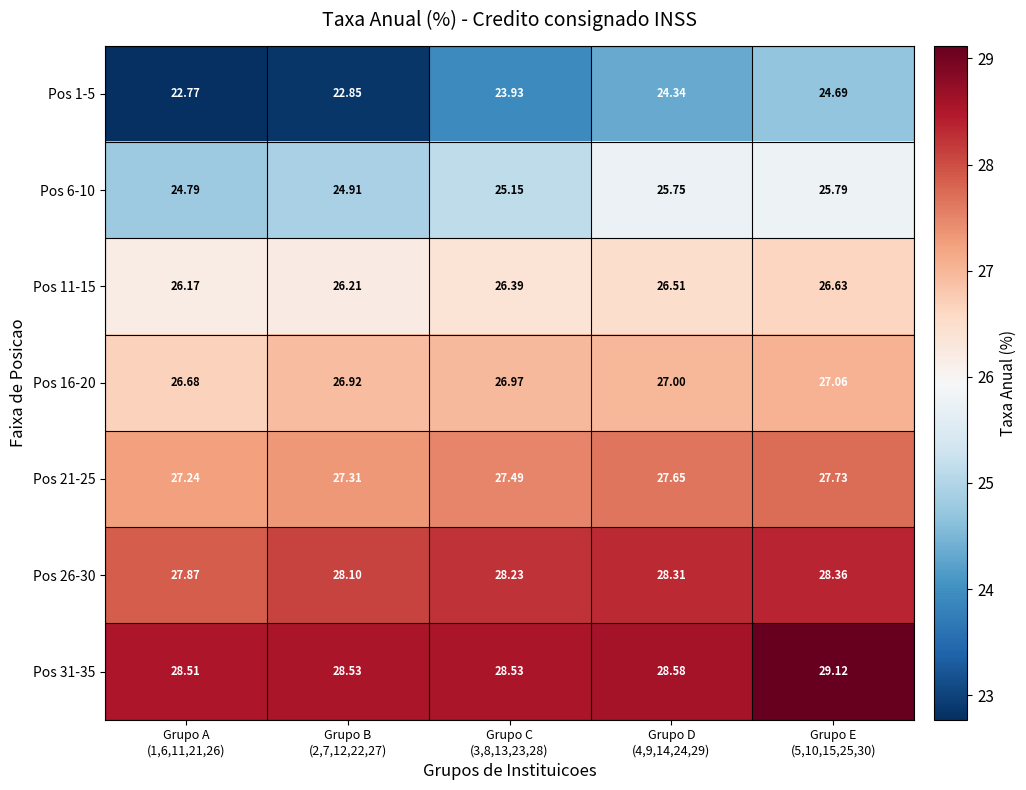

Rank the categories by Pos 11-15 value from lowest to highest.

Grupo A (1,6,11,21,26), Grupo B (2,7,12,22,27), Grupo C (3,8,13,23,28), Grupo D (4,9,14,24,29), Grupo E (5,10,15,25,30)